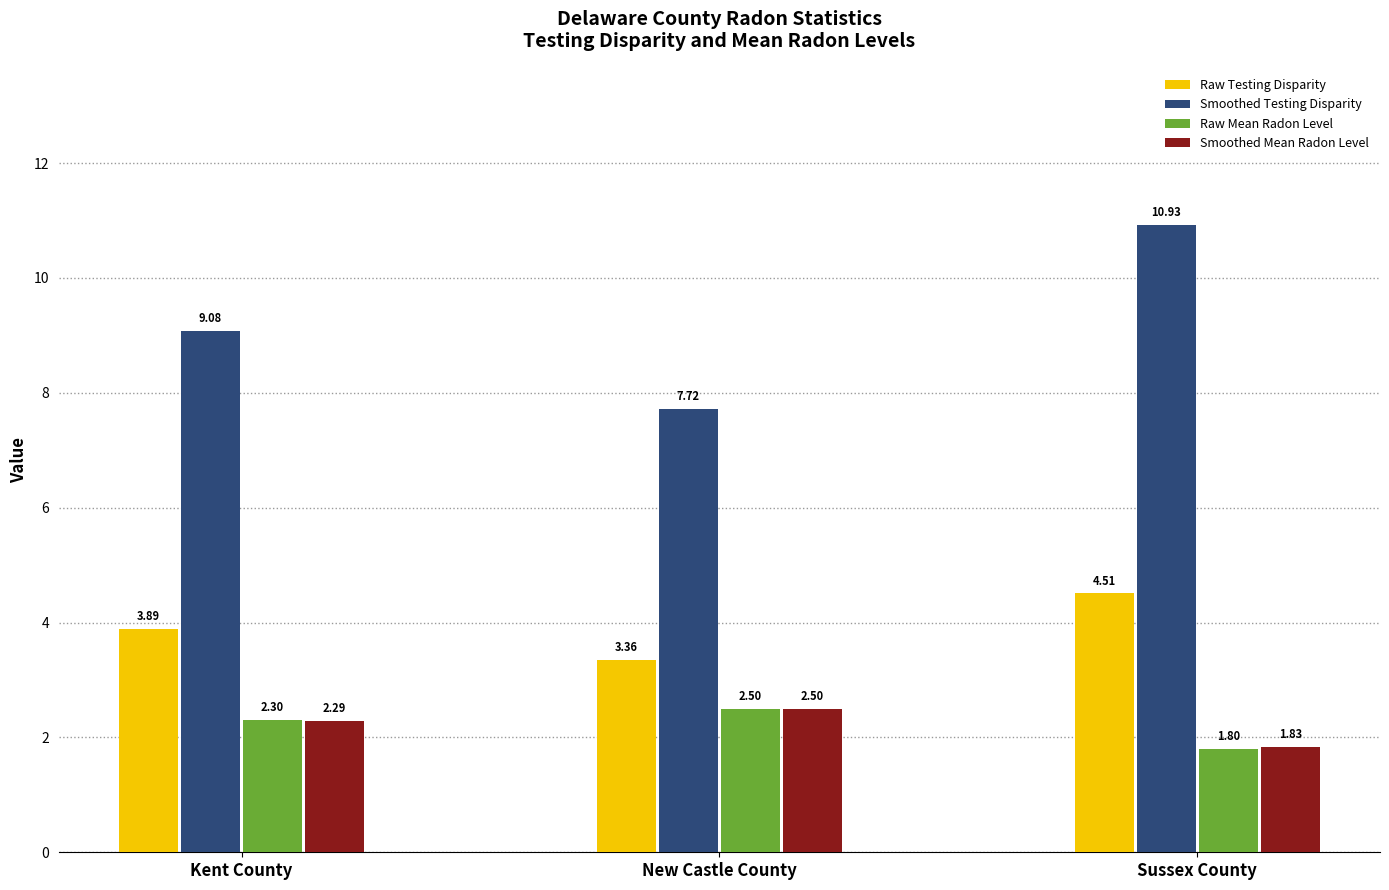

The Smoothed Mean Radon Level series shows 3.3 at Sussex County. True or false?

False